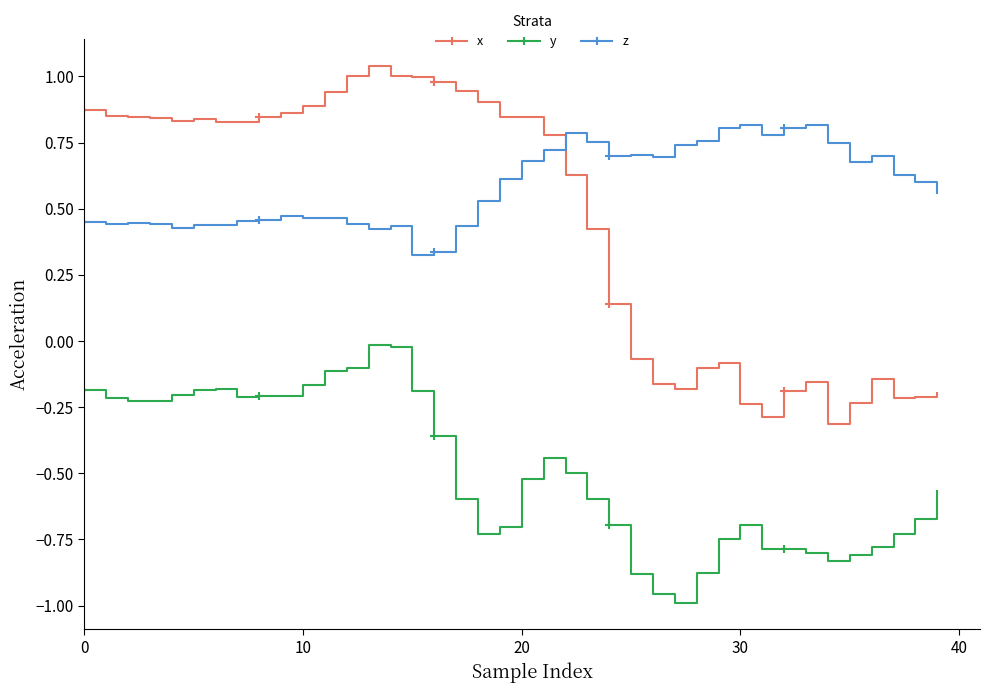

Which series has the largest total across all categories?

z